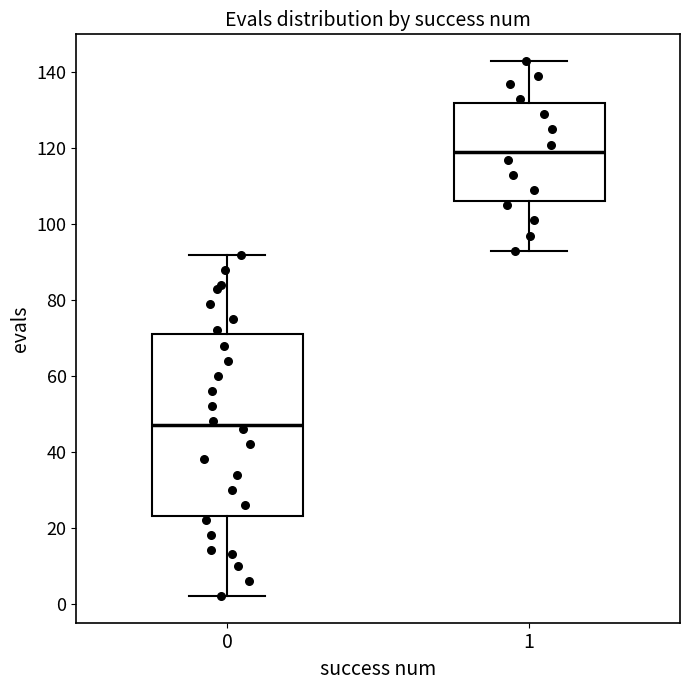

Which box is the tallest, from its lower edge to its upper edge?

0